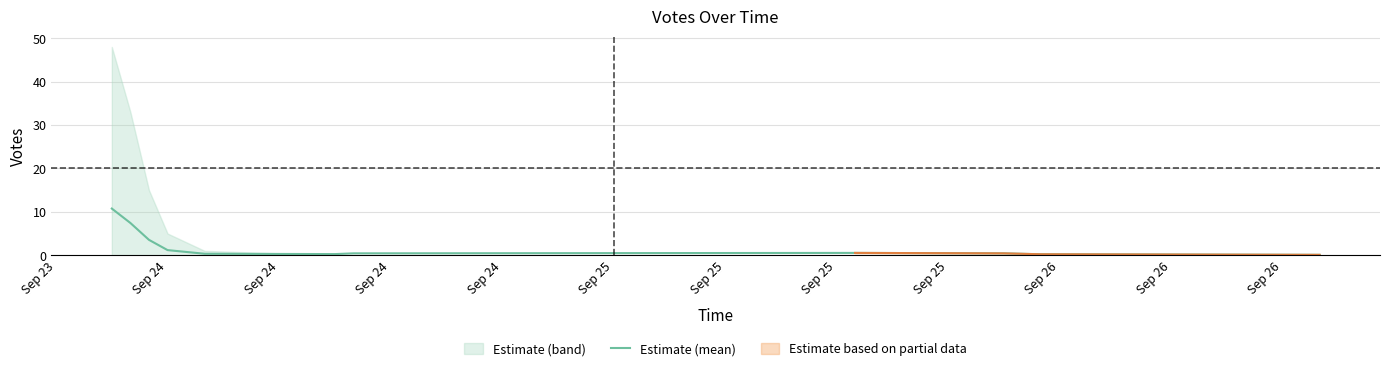

What is the maximum value shown in the chart?

10.8